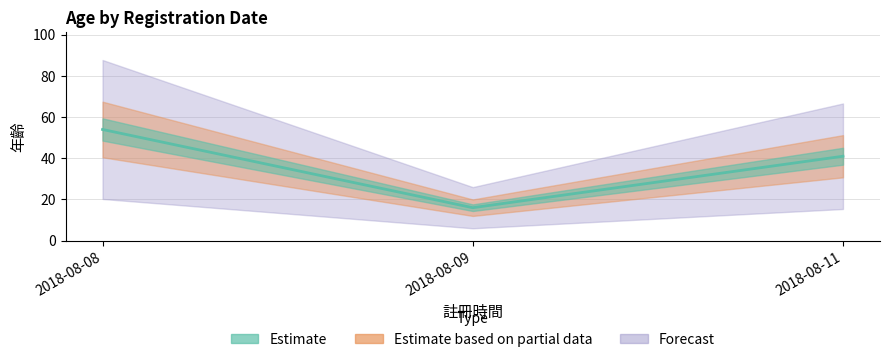

List the labels in order of value, smallest first.

2018-08-09, 2018-08-11, 2018-08-08